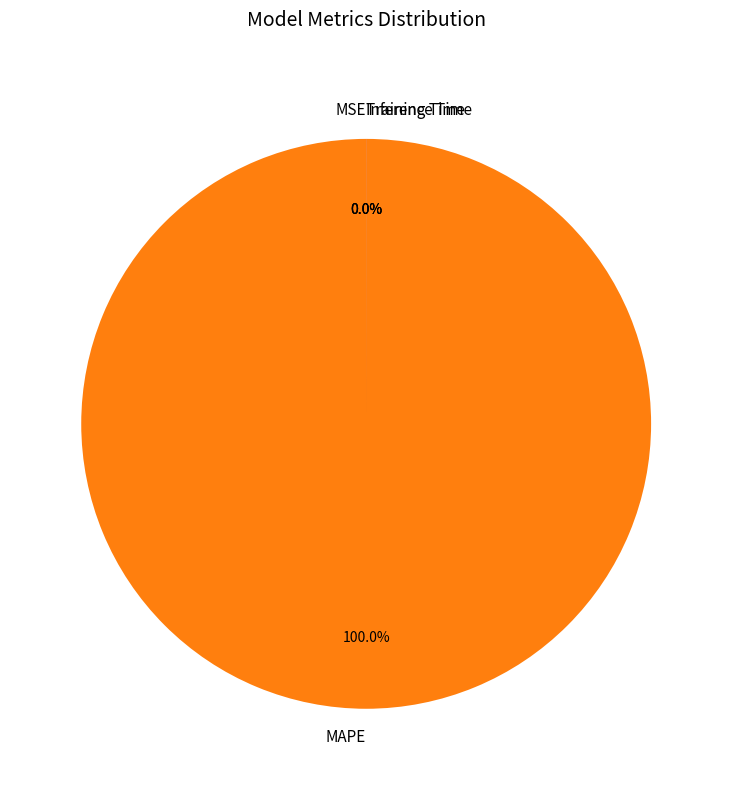

To the nearest percent, what is the combined percentage of Training Time and MAPE?

100%